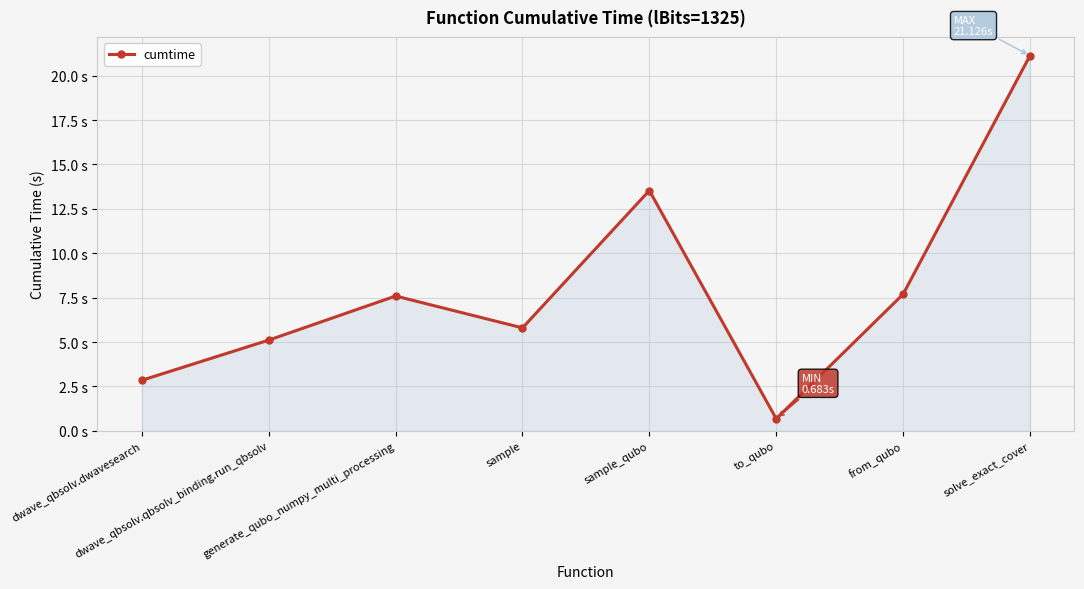

What is the label of the 6th point from the right?

generate_qubo_numpy_multi_processing